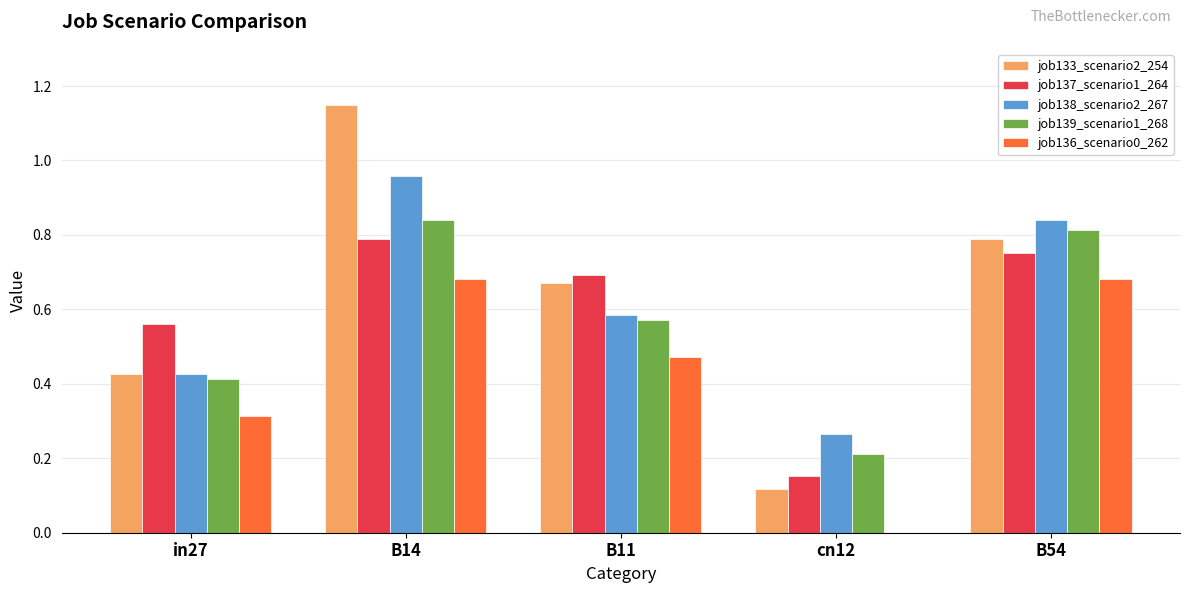

What are all the series names shown in the legend?

job133_scenario2_254, job137_scenario1_264, job138_scenario2_267, job139_scenario1_268, job136_scenario0_262